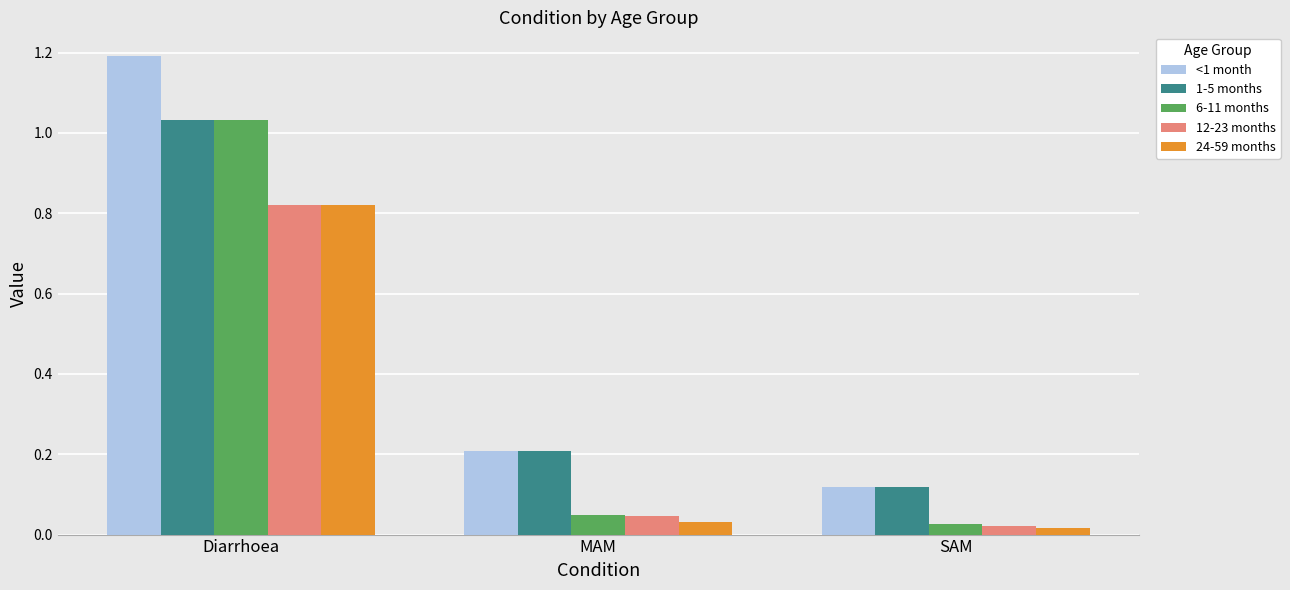

At which label does 24-59 months reach its peak?

Diarrhoea